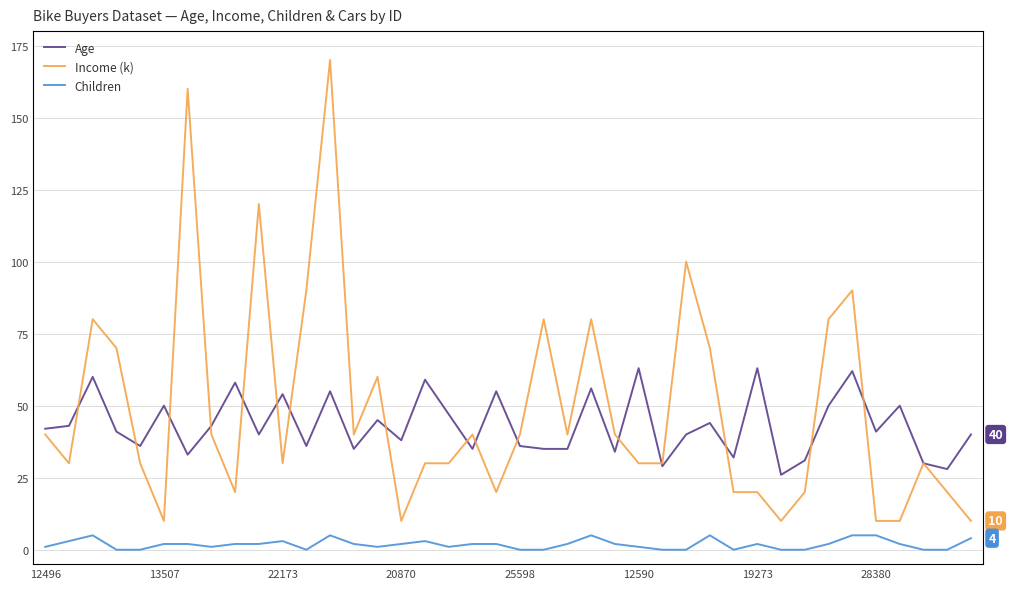

The value of Income (k) at 22 is 40. True or false?

True